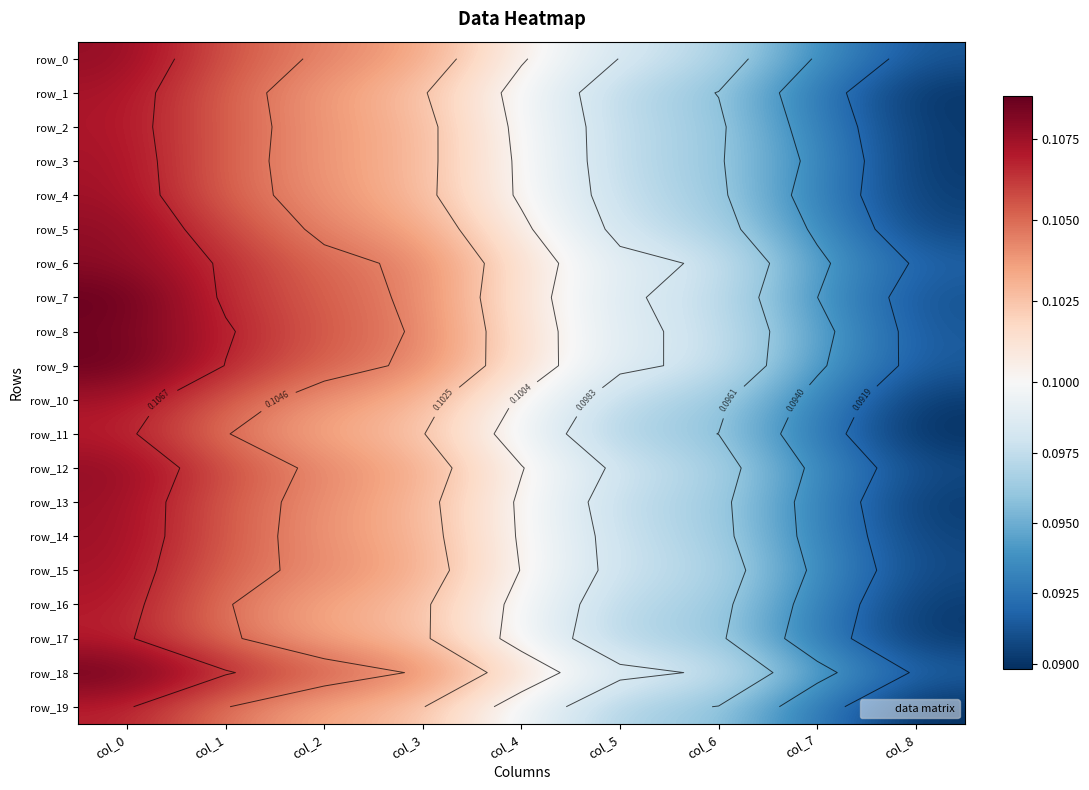

What is the average value of the row_6 series?

0.1